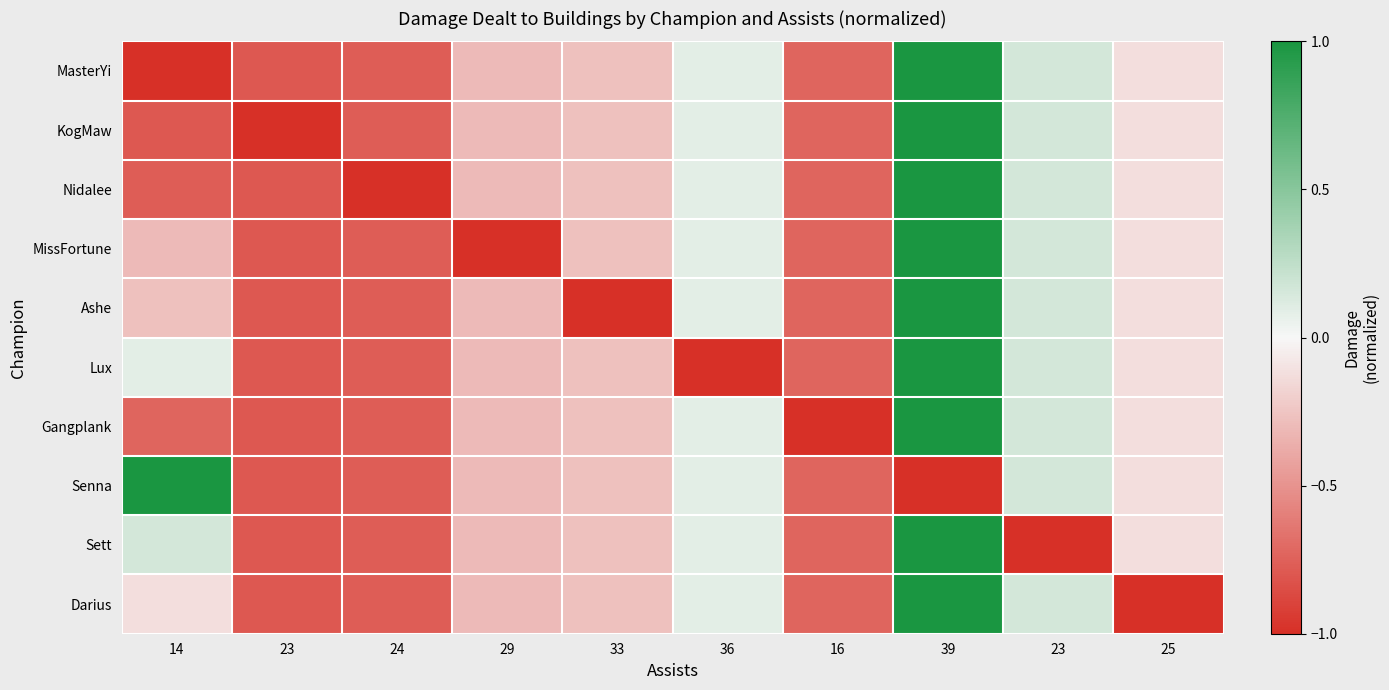

Reading right to left, extract all data points from this chart.

MasterYi: 25=-0.1	23=0.2	39=1.0	16=-0.7	36=0.1	33=-0.3	29=-0.3	24=-0.8	23=-0.8	14=-1.0
KogMaw: 25=-0.1	23=0.2	39=1.0	16=-0.7	36=0.1	33=-0.3	29=-0.3	24=-0.8	23=-1.0	14=-0.8
Nidalee: 25=-0.1	23=0.2	39=1.0	16=-0.7	36=0.1	33=-0.3	29=-0.3	24=-1.0	23=-0.8	14=-0.8
MissFortune: 25=-0.1	23=0.2	39=1.0	16=-0.7	36=0.1	33=-0.3	29=-1.0	24=-0.8	23=-0.8	14=-0.3
Ashe: 25=-0.1	23=0.2	39=1.0	16=-0.7	36=0.1	33=-1.0	29=-0.3	24=-0.8	23=-0.8	14=-0.3
Lux: 25=-0.1	23=0.2	39=1.0	16=-0.7	36=-1.0	33=-0.3	29=-0.3	24=-0.8	23=-0.8	14=0.1
Gangplank: 25=-0.1	23=0.2	39=1.0	16=-1.0	36=0.1	33=-0.3	29=-0.3	24=-0.8	23=-0.8	14=-0.7
Senna: 25=-0.1	23=0.2	39=-1.0	16=-0.7	36=0.1	33=-0.3	29=-0.3	24=-0.8	23=-0.8	14=1.0
Sett: 25=-0.1	23=-1.0	39=1.0	16=-0.7	36=0.1	33=-0.3	29=-0.3	24=-0.8	23=-0.8	14=0.2
Darius: 25=-1.0	23=0.2	39=1.0	16=-0.7	36=0.1	33=-0.3	29=-0.3	24=-0.8	23=-0.8	14=-0.1